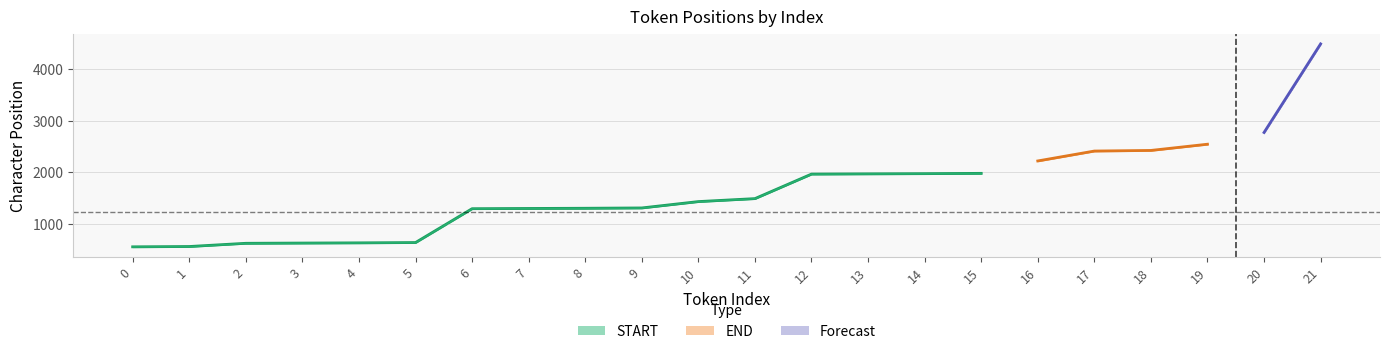

The value of START at 12 is 1965.5. True or false?

True